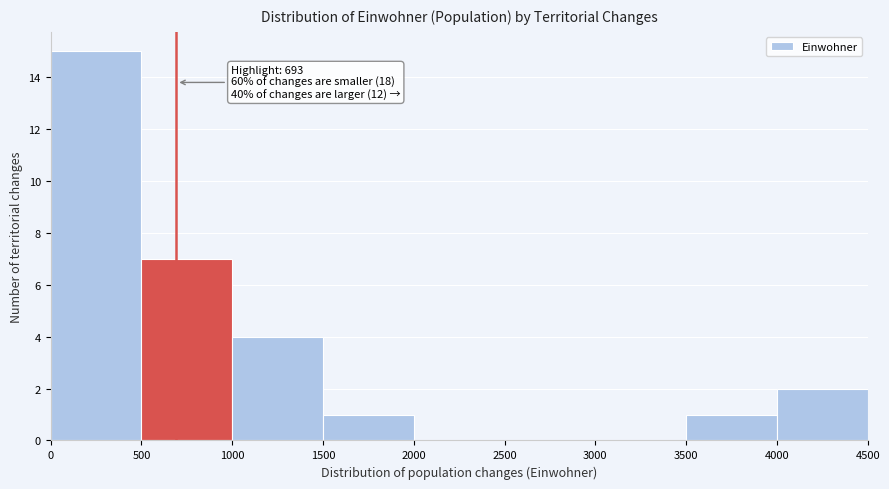

Which range on the x-axis has the tallest bar?

0 to 500